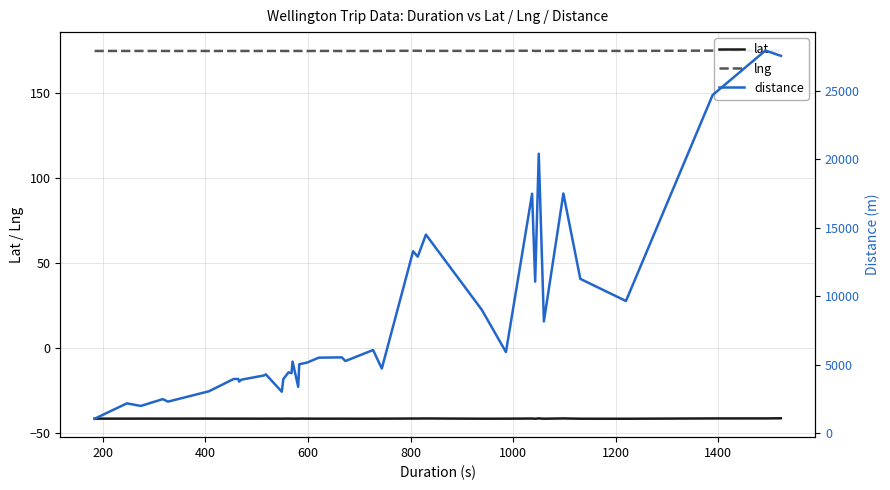

What is the maximum value for lat?

-41.1